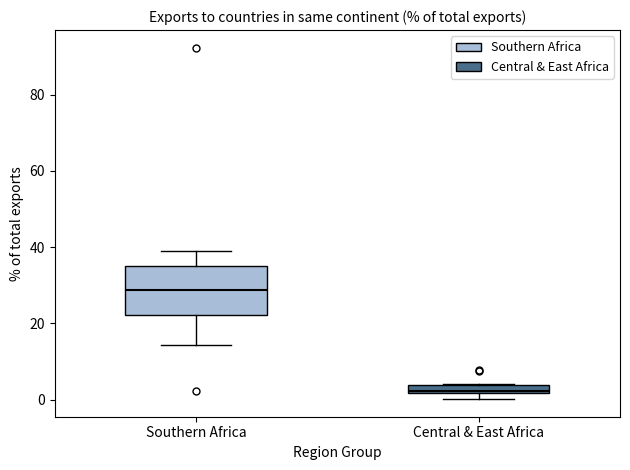

Which box's median line is the lowest?

Central & East Africa